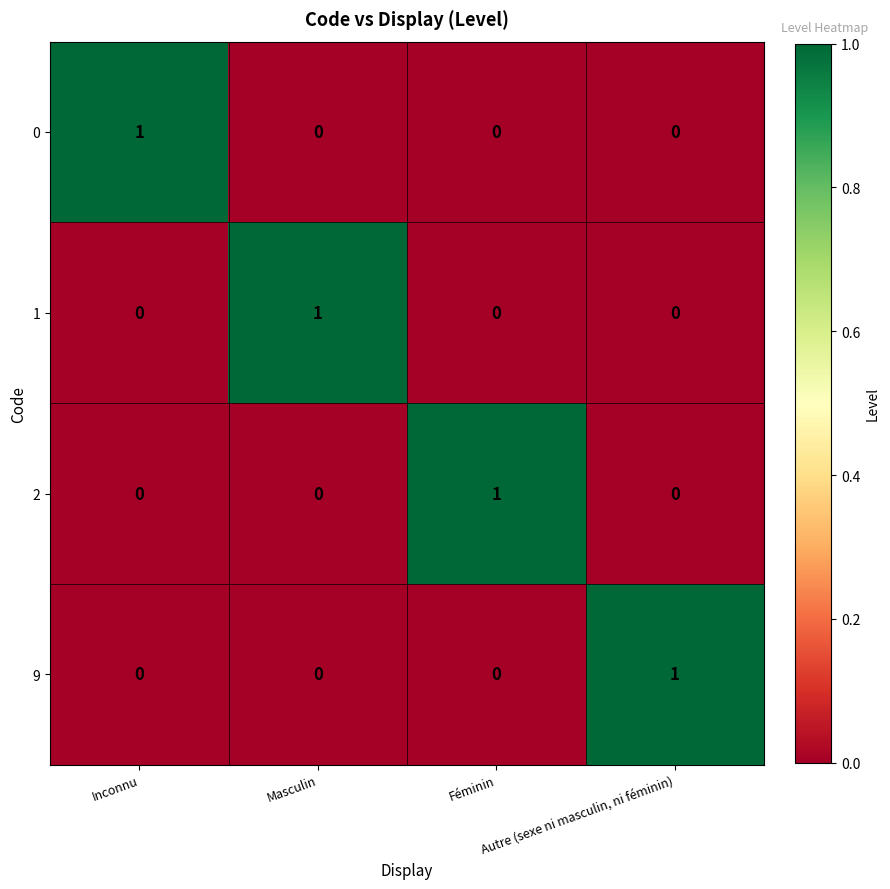

At how many categories does at least one series exceed 0?

4